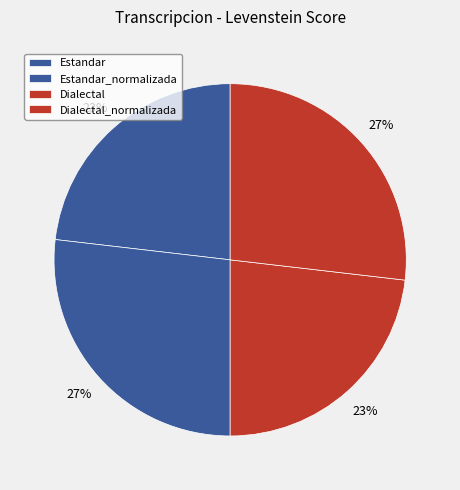

How many slices are in this pie chart?

4